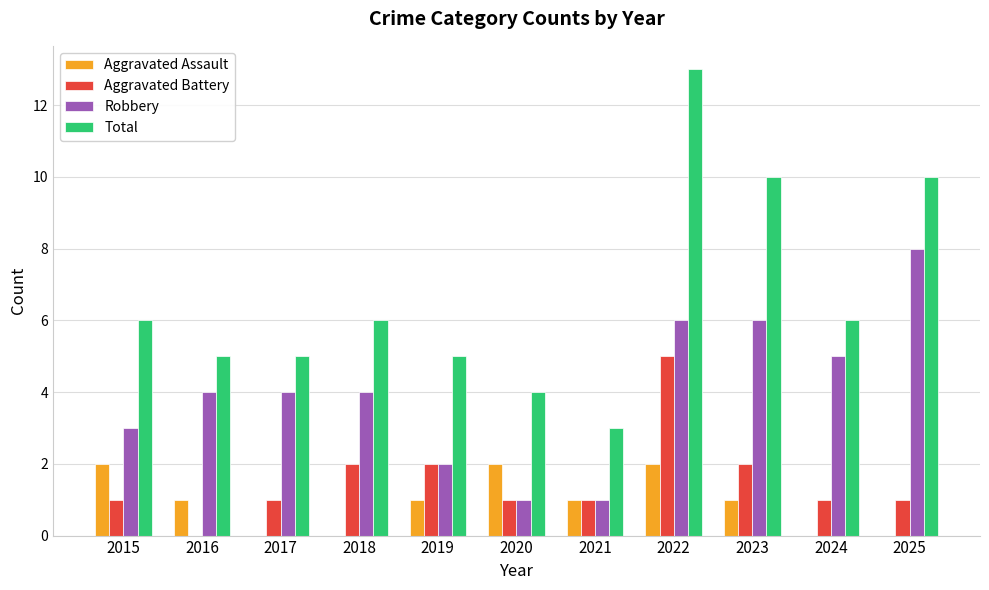

Read the Robbery value at 2019.

2